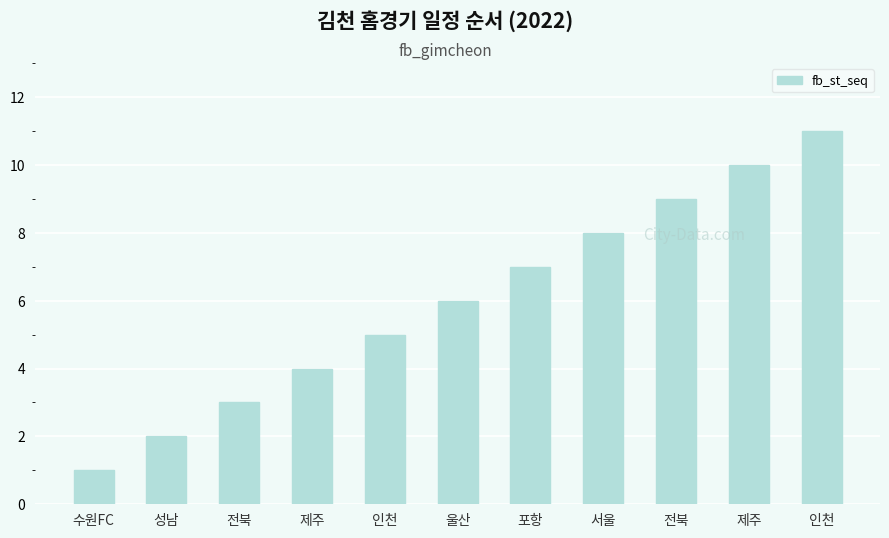

What is the label of the 8th bar from the left?

서울